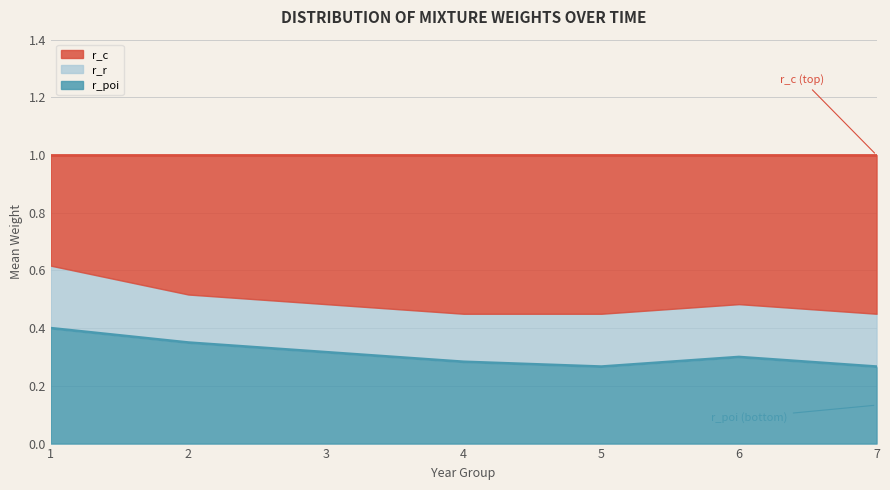

Is it true that r_poi equals 0.1 at 3?

False